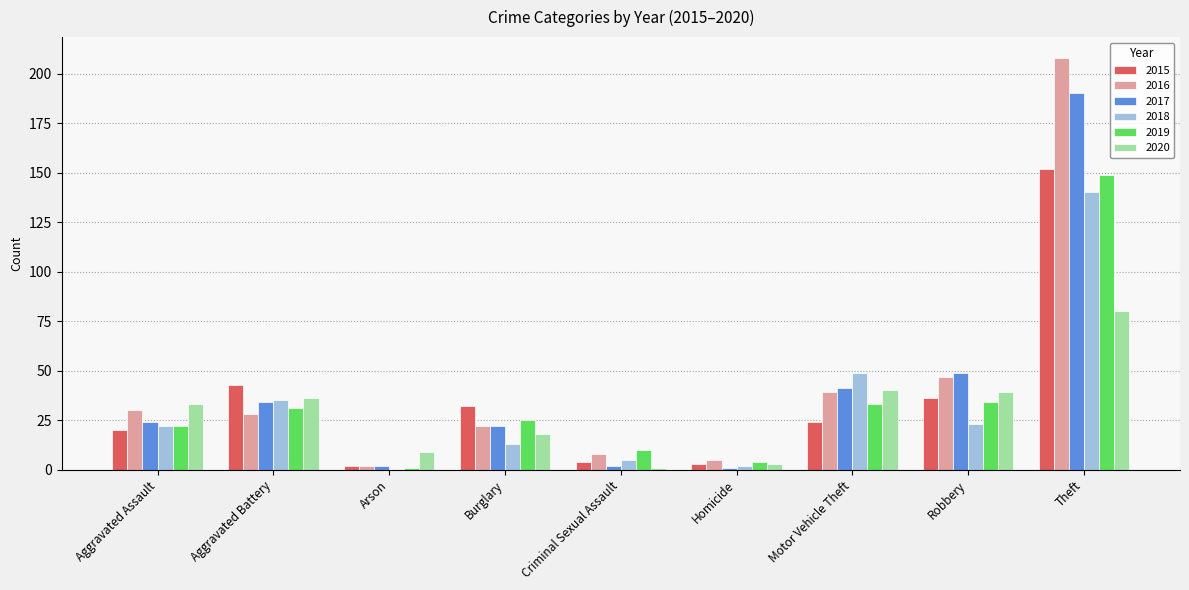

What is the average value of the 2018 series?

32